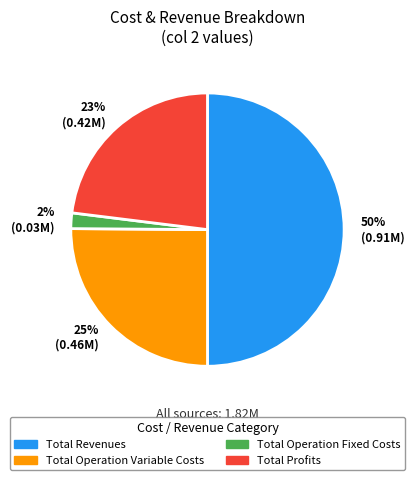

Which slice is the smallest?

2% (0.03M)